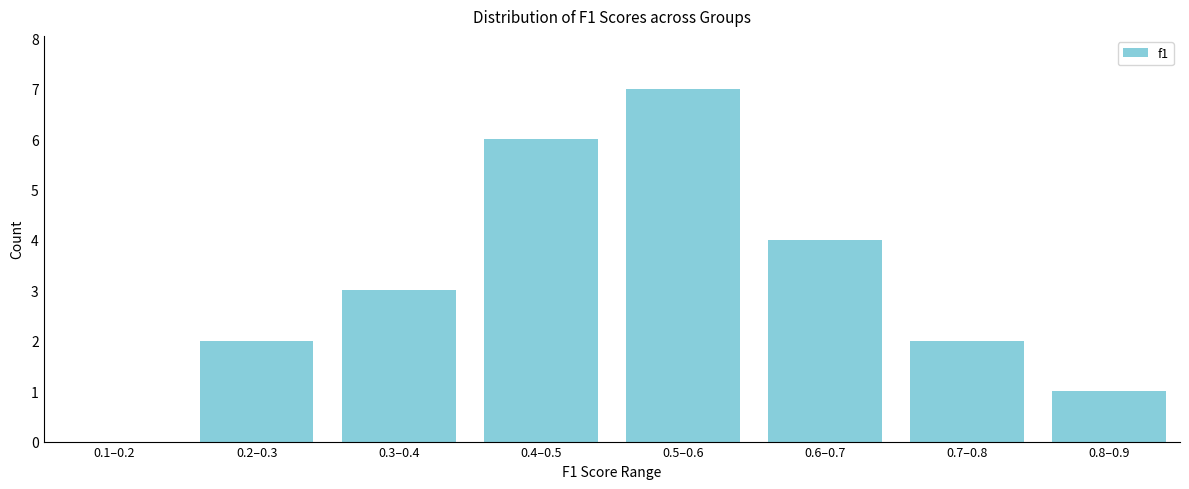

Reading left to right, list all the values displayed in this chart.

0.1–0.2=0	0.2–0.3=2	0.3–0.4=3	0.4–0.5=6	0.5–0.6=7	0.6–0.7=4	0.7–0.8=2	0.8–0.9=1